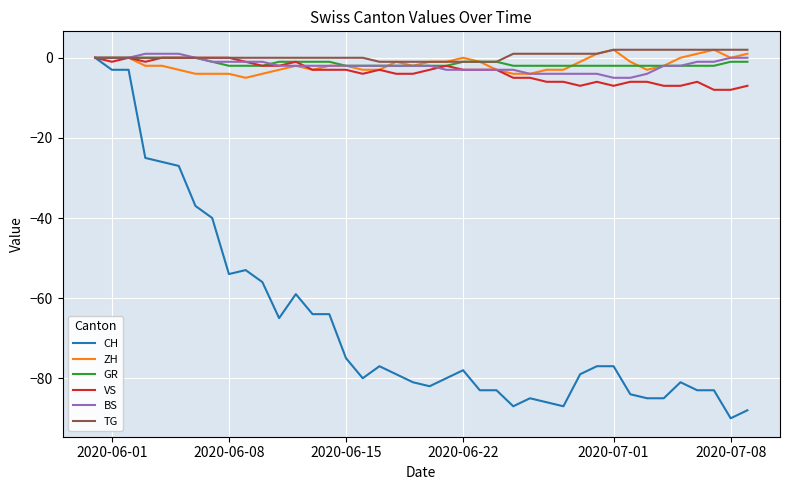

Which series has the largest range (max minus min)?

CH